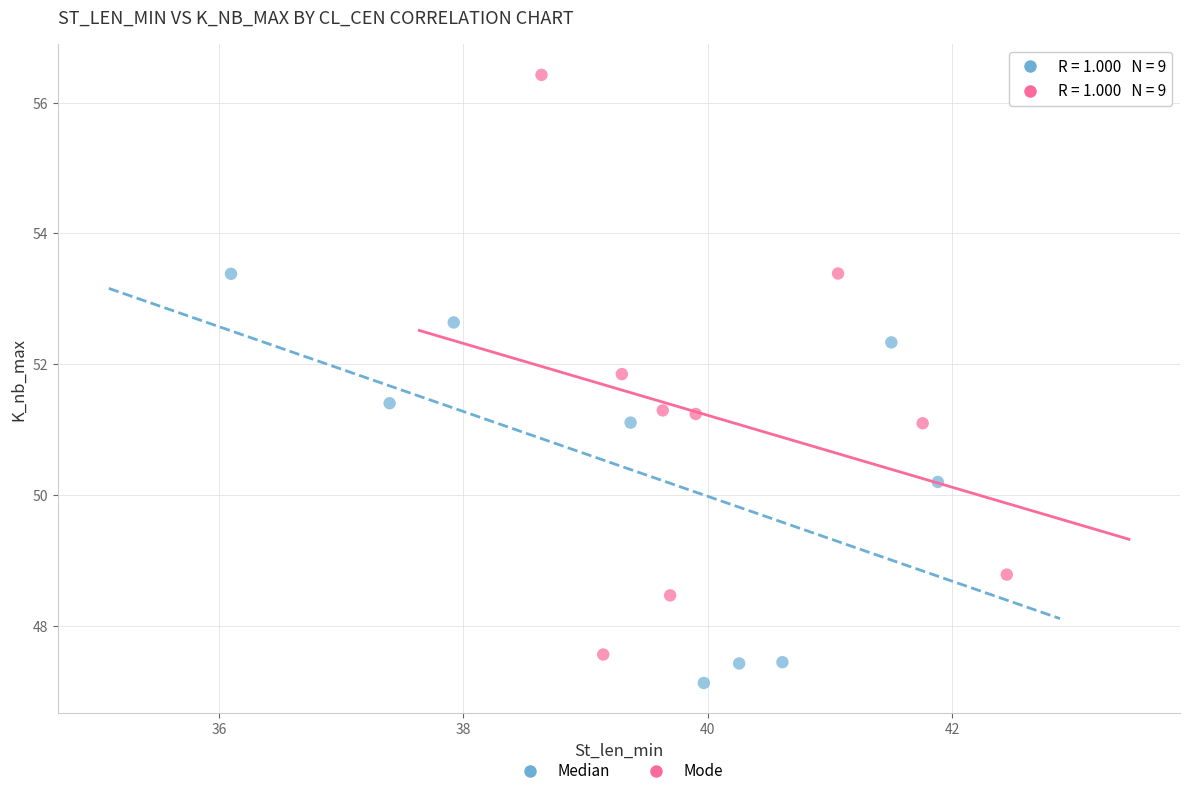

Which series contains the lowest Y value?

Median